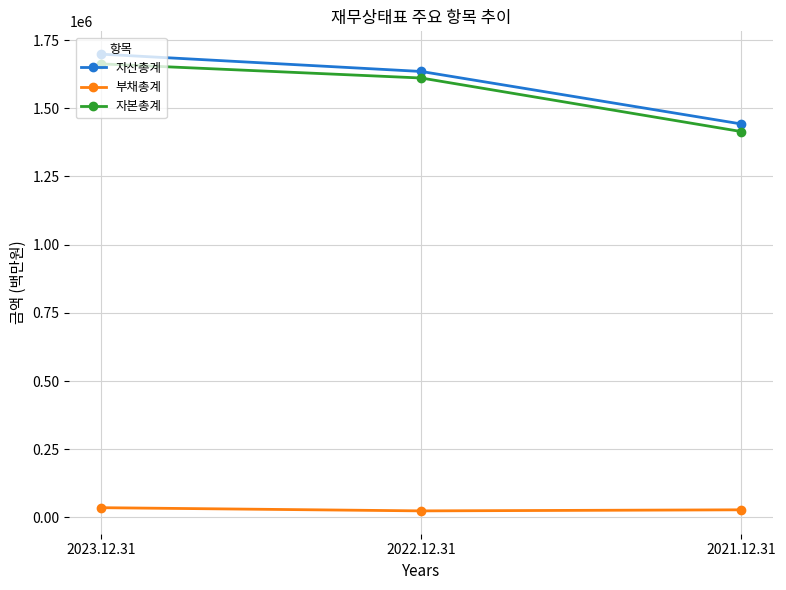

At which label does 자본총계 first exceed 1611093?

2023.12.31